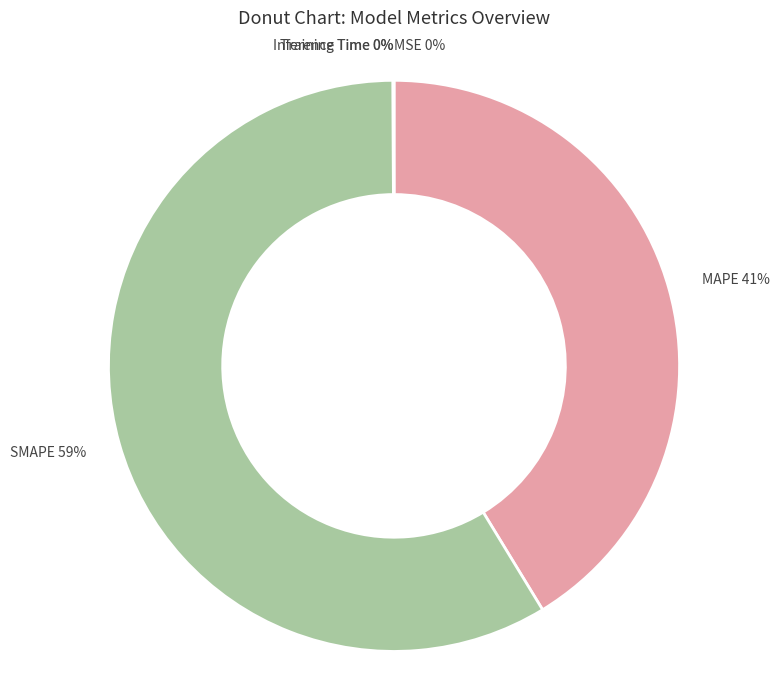

To the nearest percent, what portion does SMAPE 59% represent?

59%